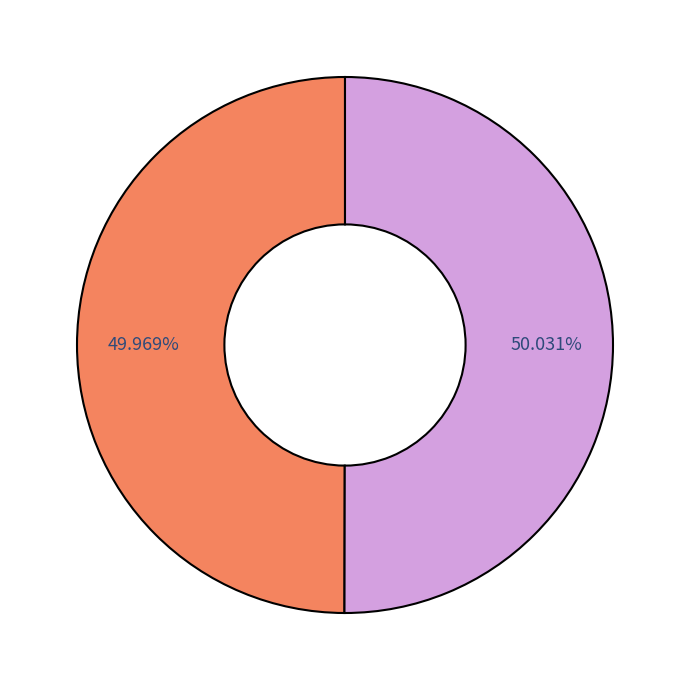

Is there any slice that represents more than half of the pie?

Yes